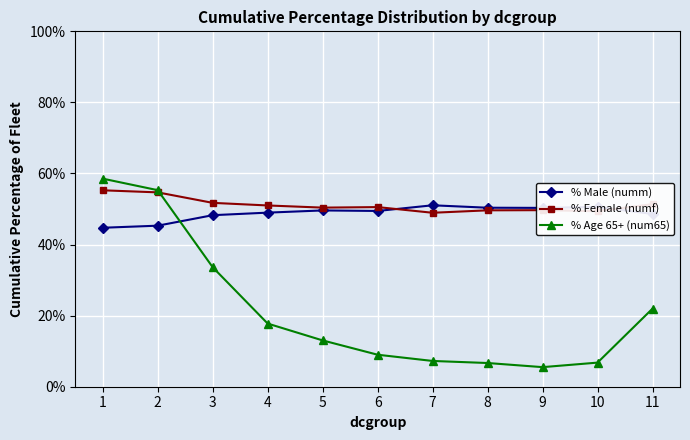

What is the lowest value of the % Male (numm) series?

44.7